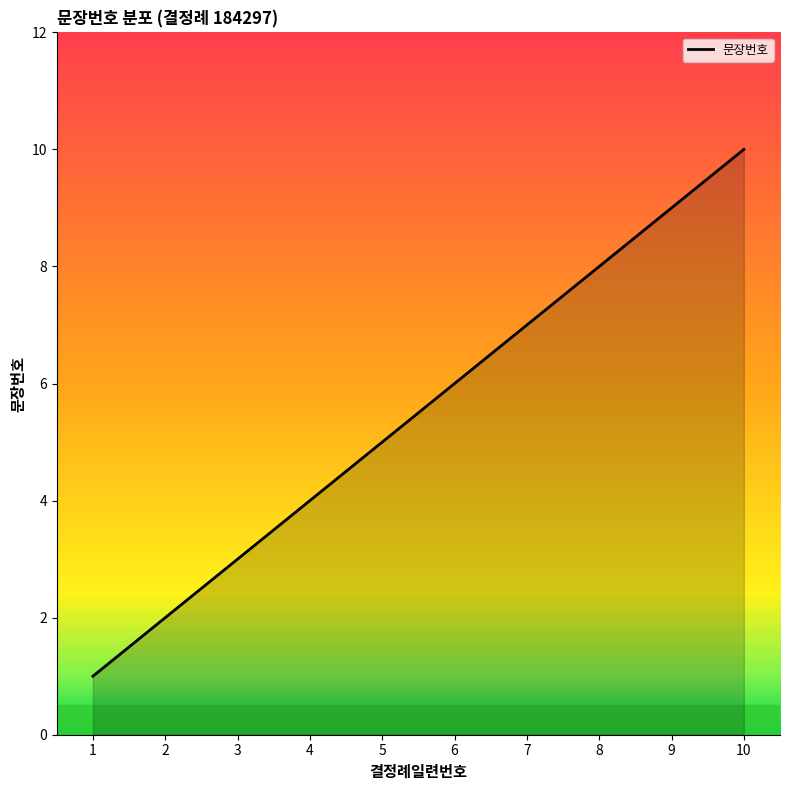

What is the difference between the maximum and minimum values?

9